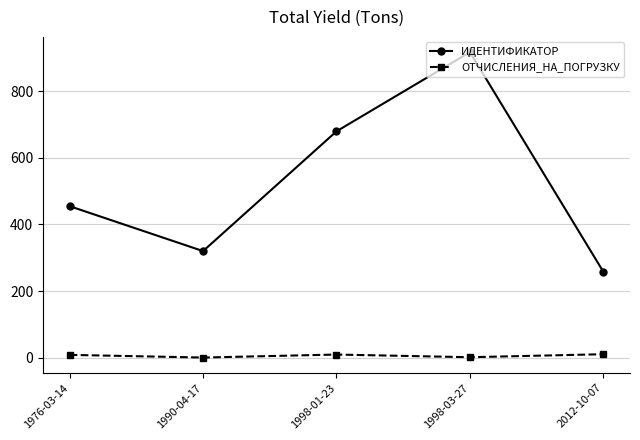

In ИДЕНТИФИКАТОР, how many points are higher than both neighbors (excluding endpoints)?

1